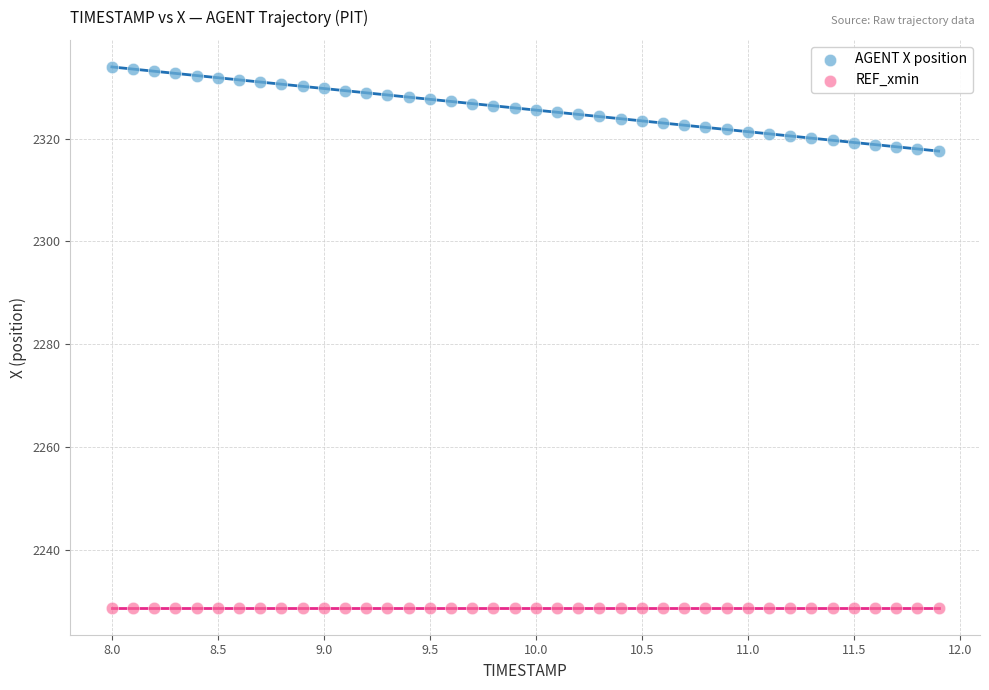

Which series reaches the maximum Y coordinate?

AGENT X position